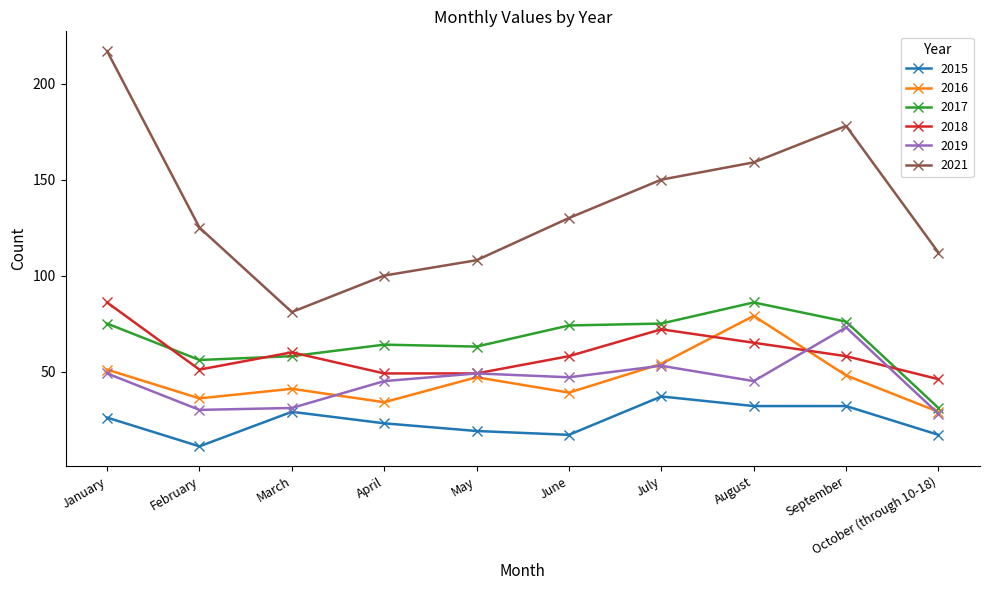

At which category does 2018 reach its first local valley?

February